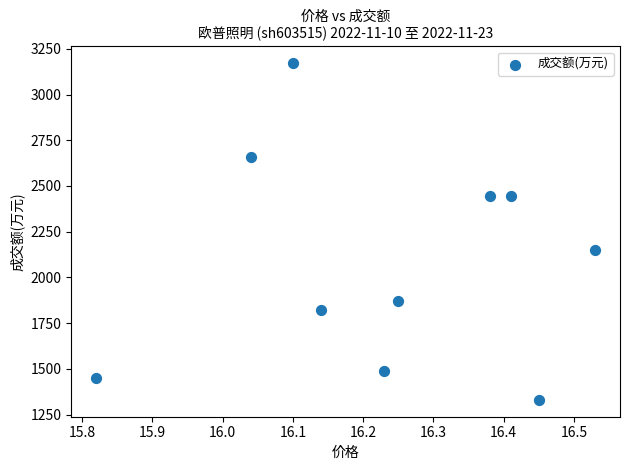

What is the range of Y values (max minus min)?

1841